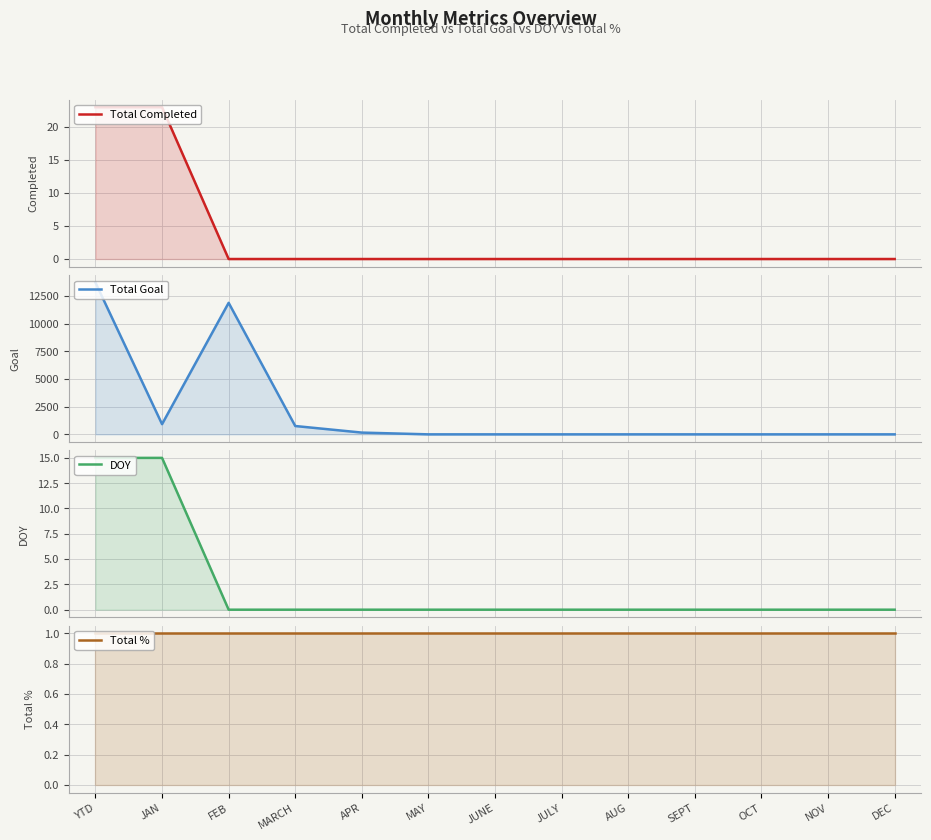

Between JAN and JULY, which series saw the biggest shift?

Total Goal